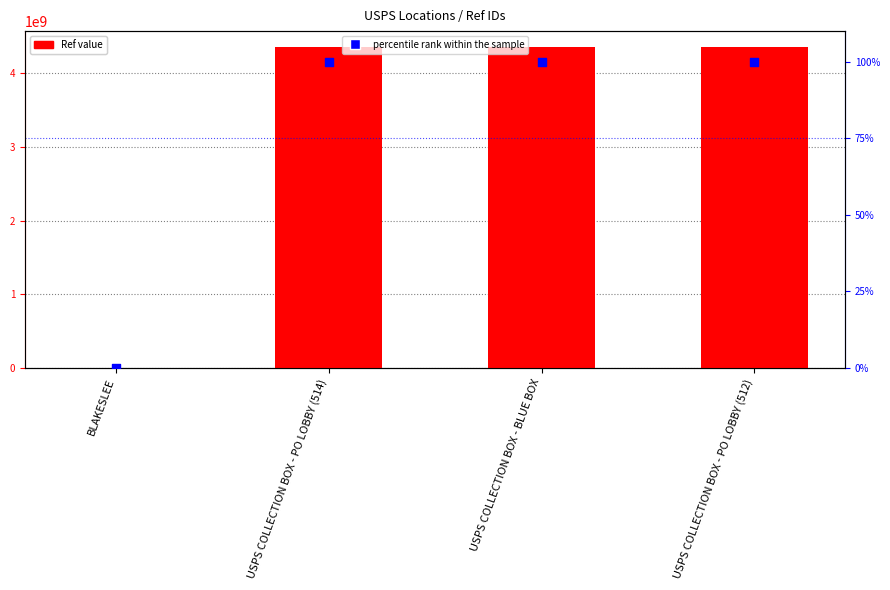

Which series contains the lowest Y value?

percentile rank within the sample